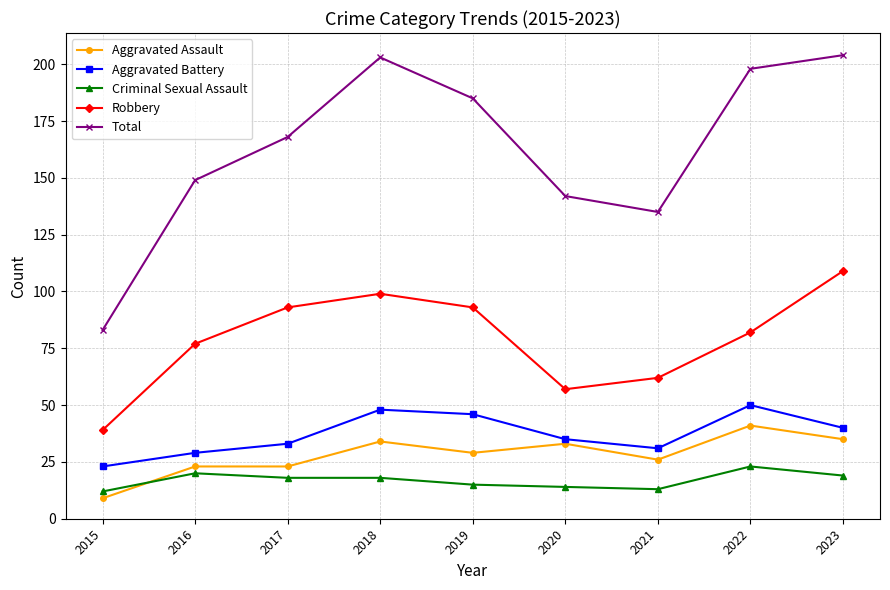

What is the average value of the Robbery series?

79